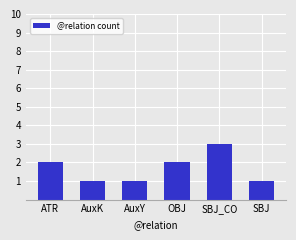

What is the minimum value shown in the chart?

1